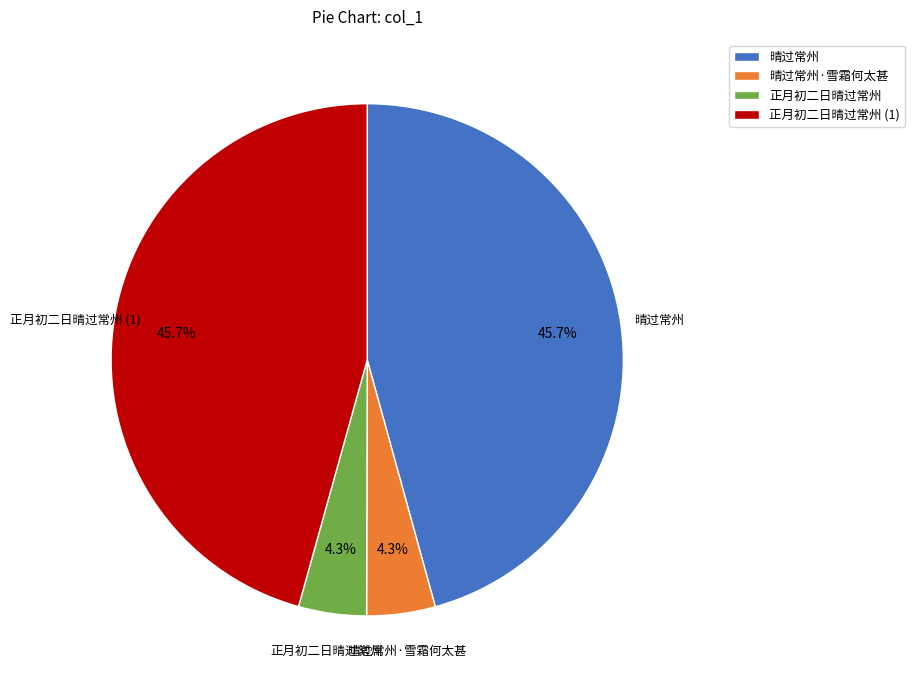

To the nearest percent, what percentage of the pie is 正月初二日晴过常州?

4%